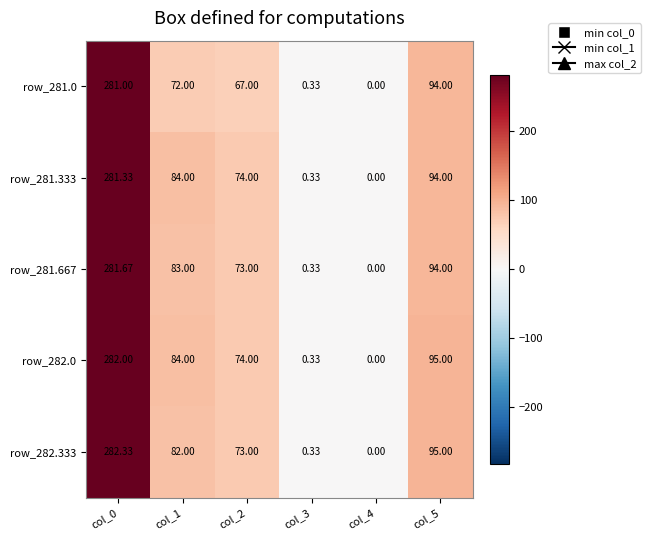

How many distinct data groups are displayed?

5